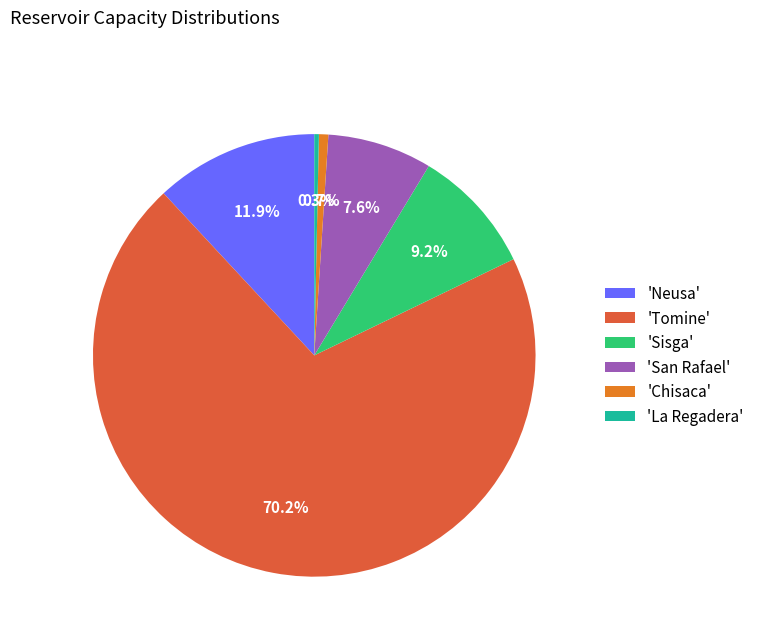

Between 'Neusa' and 'Tomine', which is larger?

'Tomine'